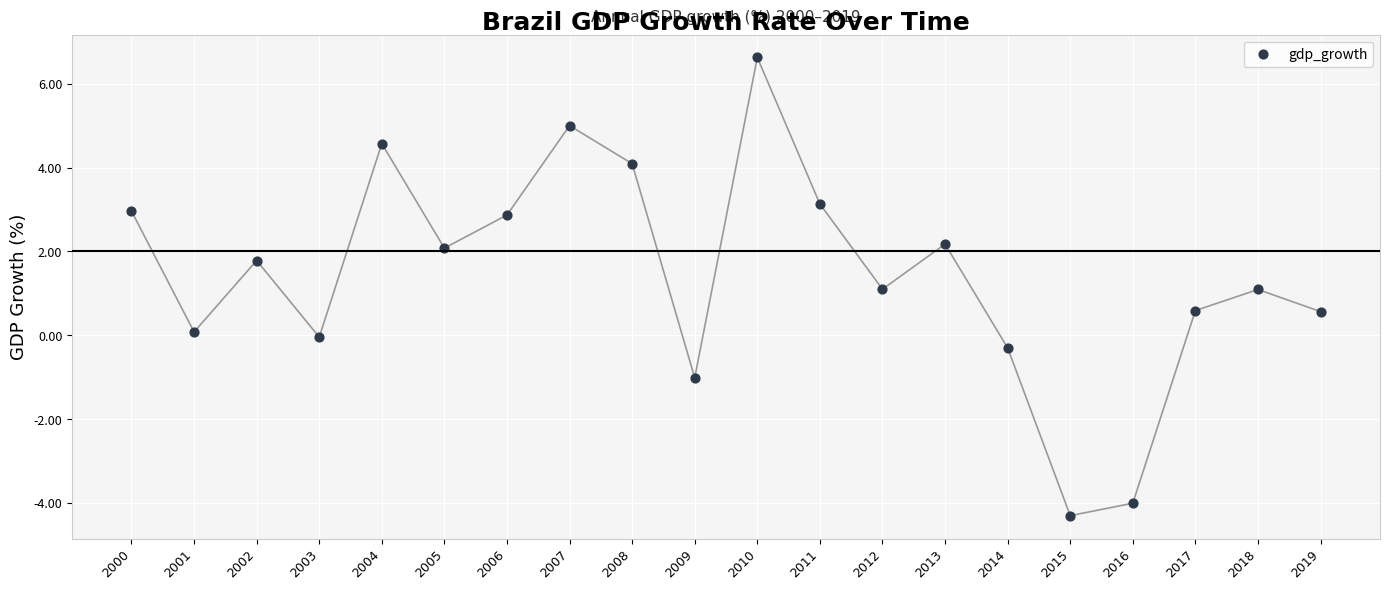

What is the range of X values (max minus min)?

19.0